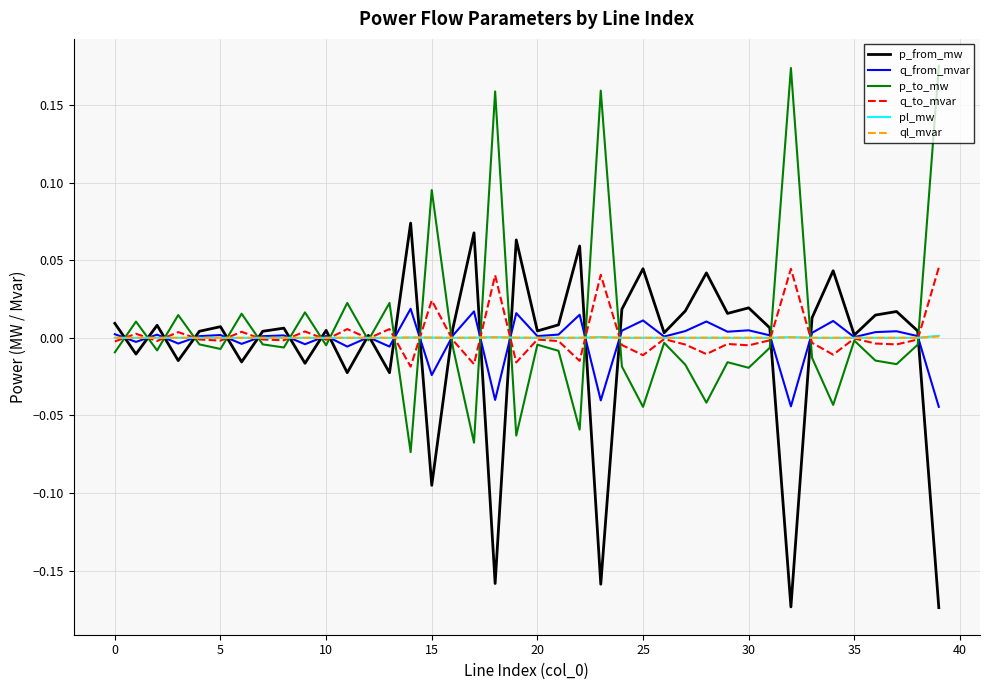

Which series ends up on top after the final intersection of ql_mvar and q_from_mvar?

ql_mvar